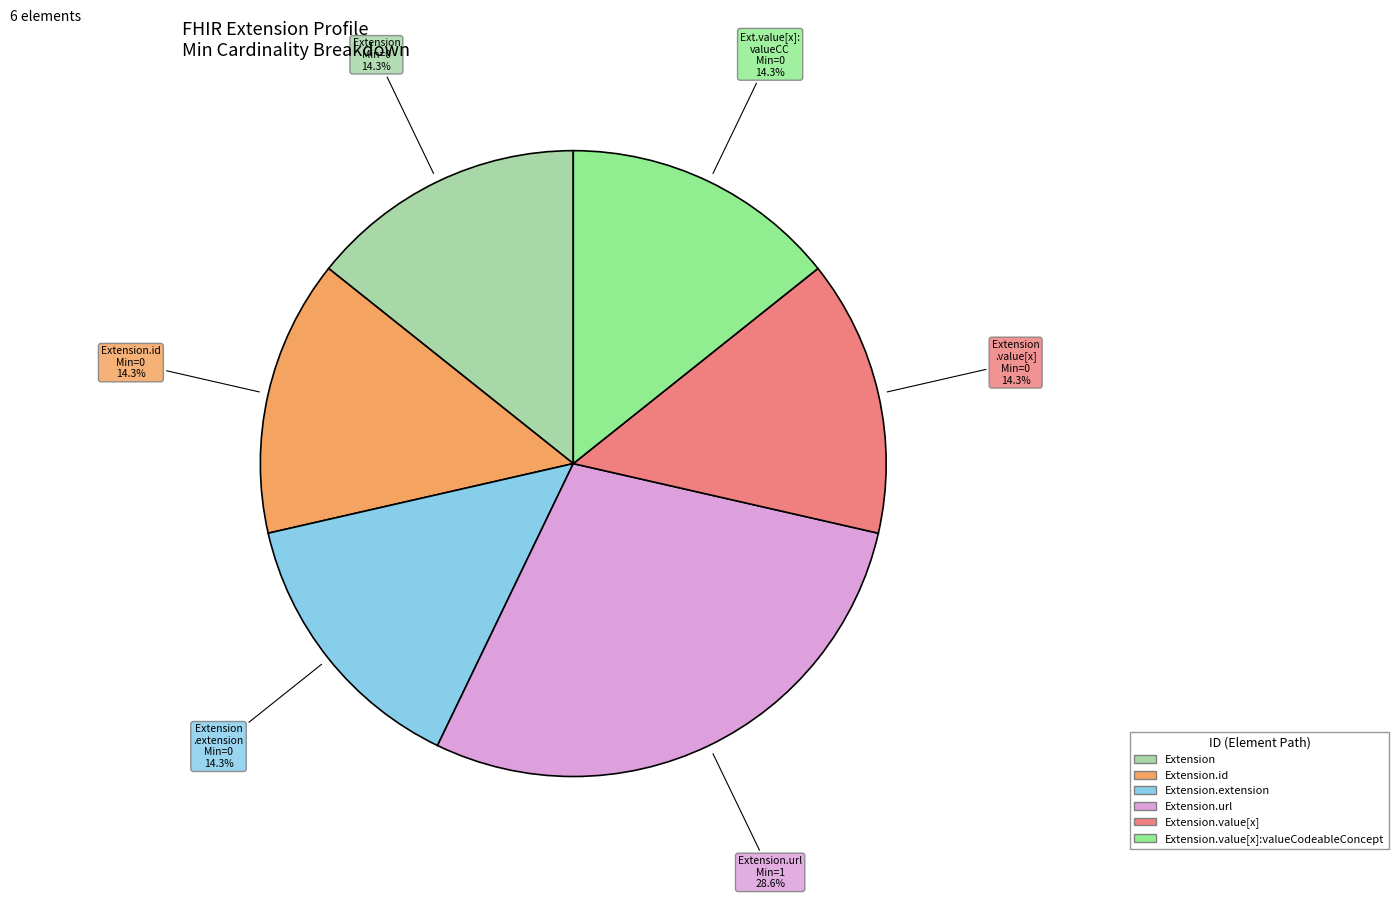

Is there any slice that represents more than half of the pie?

No